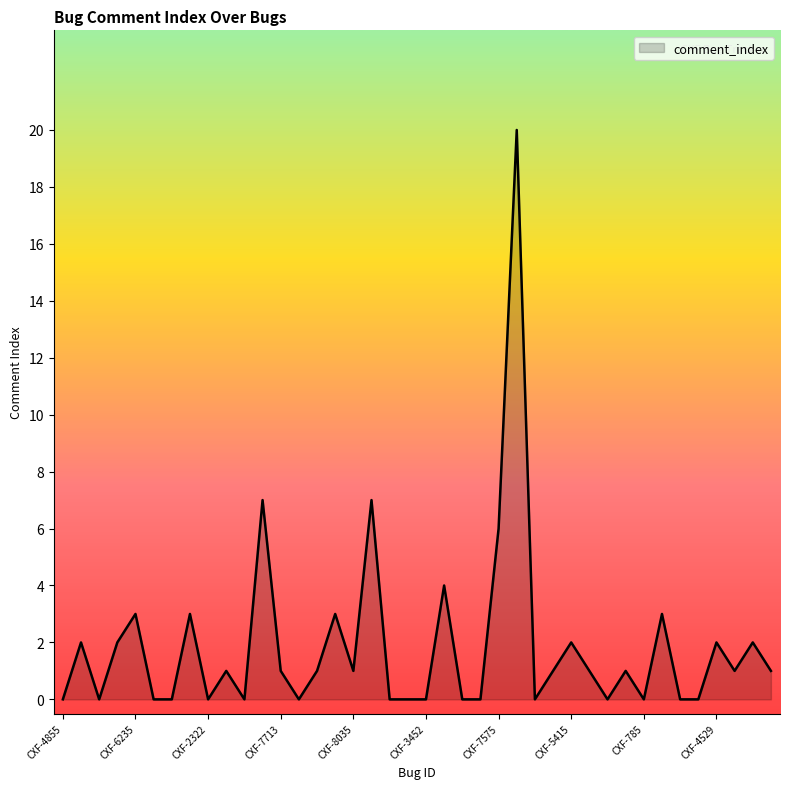

What is the maximum value shown in the chart?

20